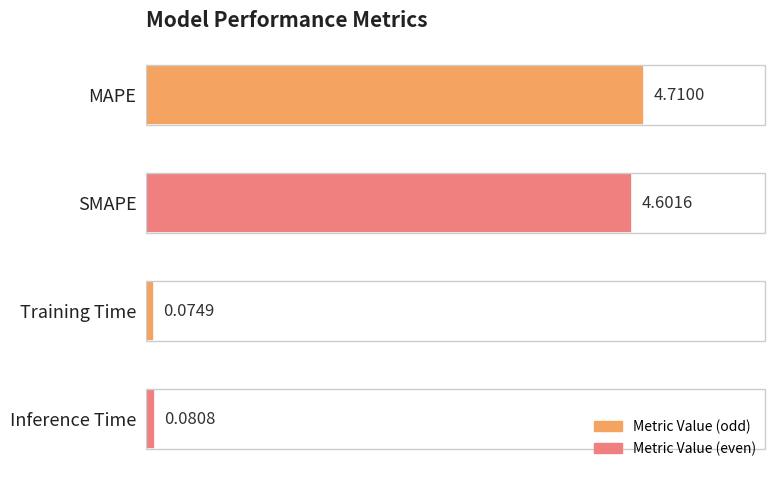

How many bars are there in total?

4